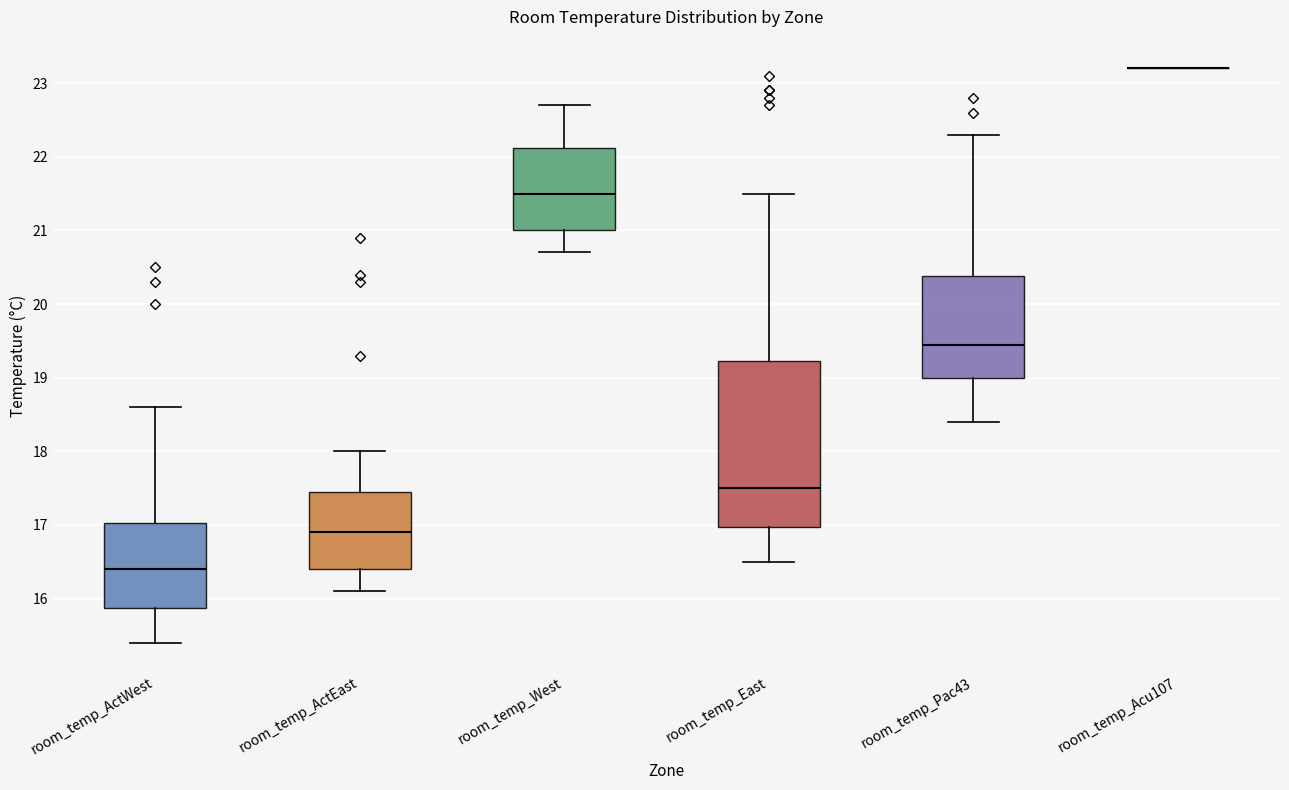

Reading left to right, transcribe this box plot: for each box, give where its median line is, the range the box spans, and where its two whiskers end, as read against the y-axis. The values are not printed on the chart, so give them approximately, as read against the axis.

room_temp_ActWest: median 16.4, box 15.9 to 17.0, whiskers 15.4 to 18.6
room_temp_ActEast: median 16.9, box 16.4 to 17.5, whiskers 16.1 to 18.0
room_temp_West: median 21.5, box 21.0 to 22.1, whiskers 20.7 to 22.7
room_temp_East: median 17.5, box 17.0 to 19.2, whiskers 16.5 to 21.5
room_temp_Pac43: median 19.5, box 19.0 to 20.4, whiskers 18.4 to 22.3
room_temp_Acu107: box collapsed to a line at 23.2, whiskers 23.2 to 23.2